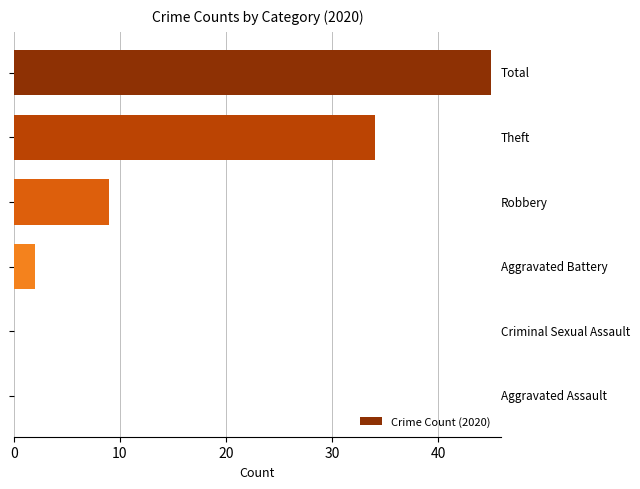

What is the greatest value displayed?

45